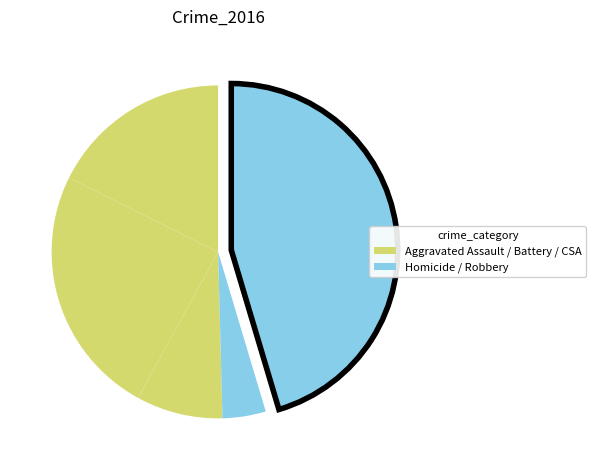

What is the largest slice in the pie chart?

Robbery